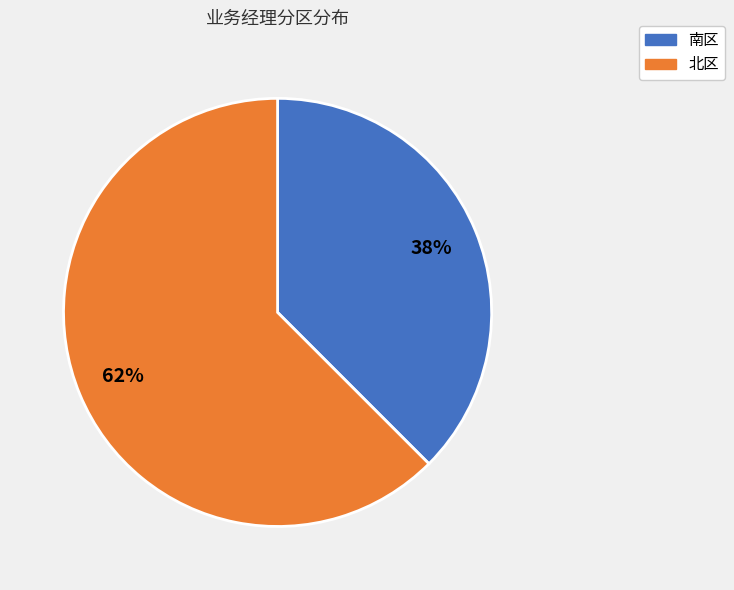

What is the ratio of the value at 南区 to the value at 北区?

0.6